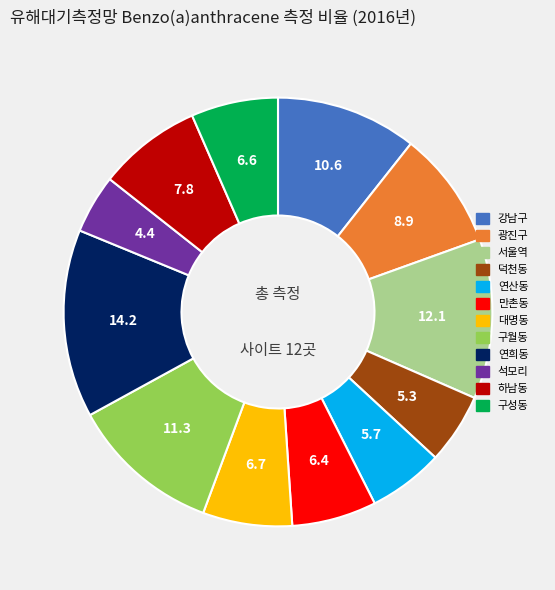

Is 하남동 the majority of the pie?

No